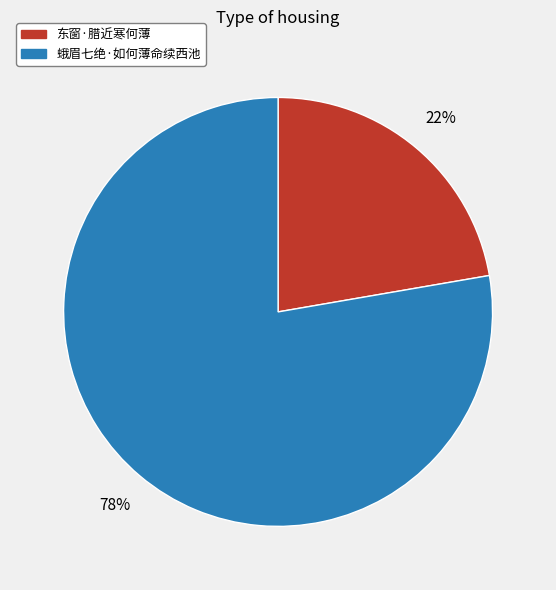

To the nearest percent, what is the combined percentage of 东窗·腊近寒何薄 and 蛾眉七绝·如何薄命续西池?

100%